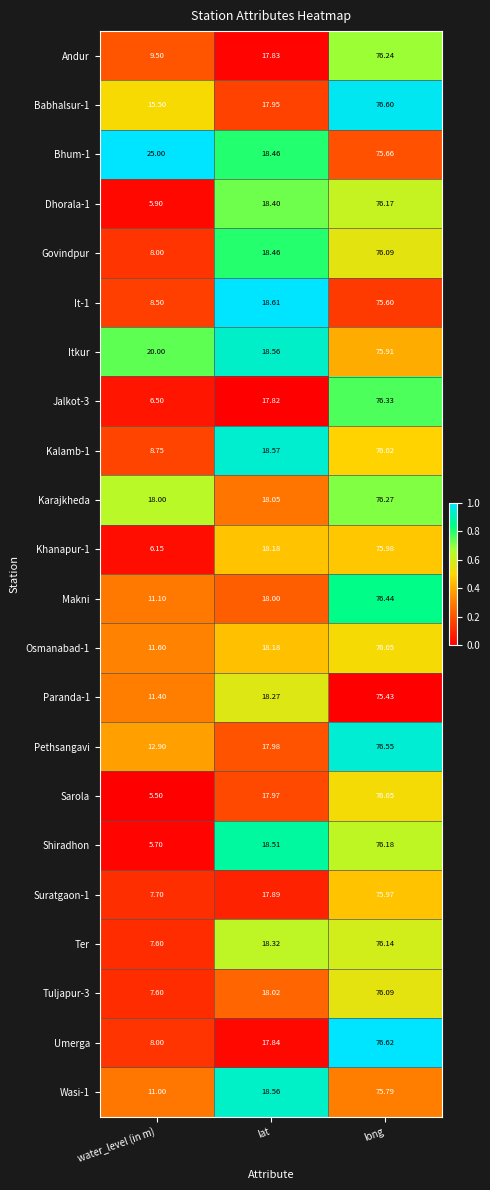

At which category is the sum across all series the highest?

long